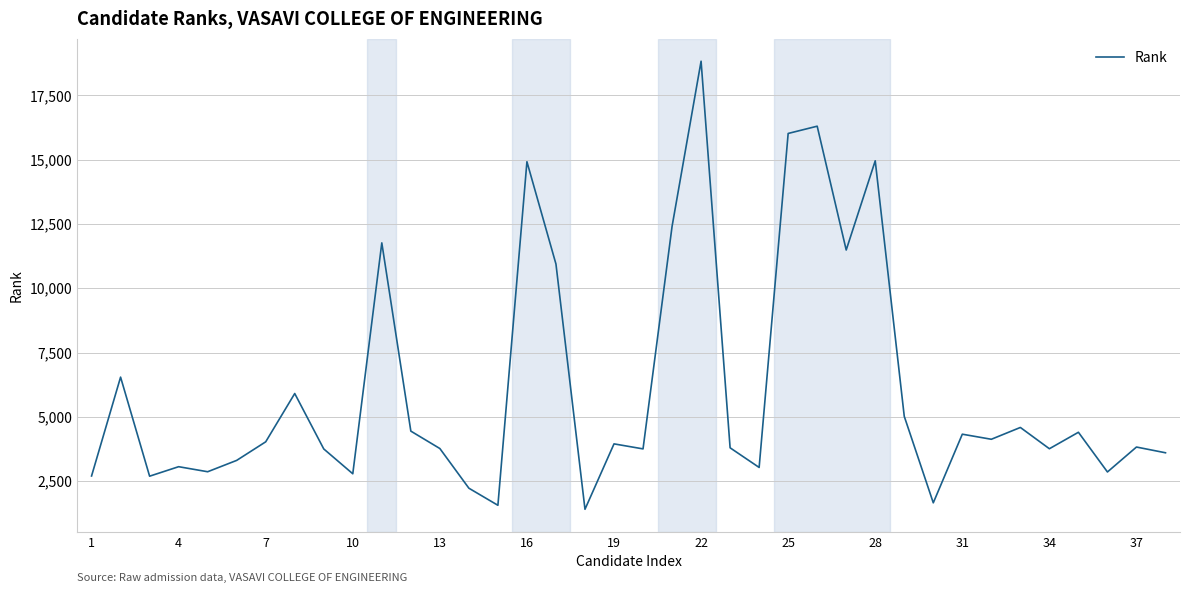

What is the minimum value shown in the chart?

1407